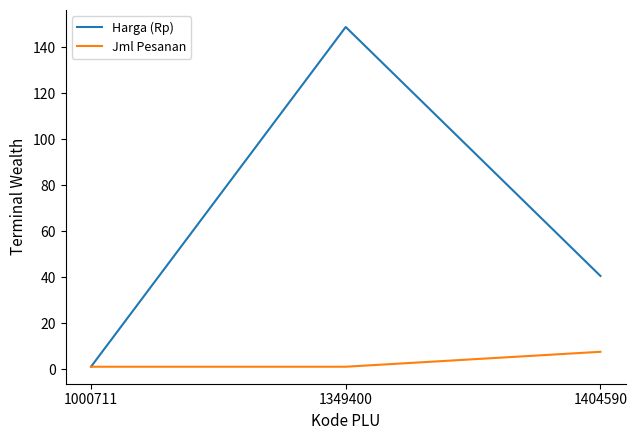

What is the difference between the Jml Pesanan values at 1404590 and 1000711?

6.5